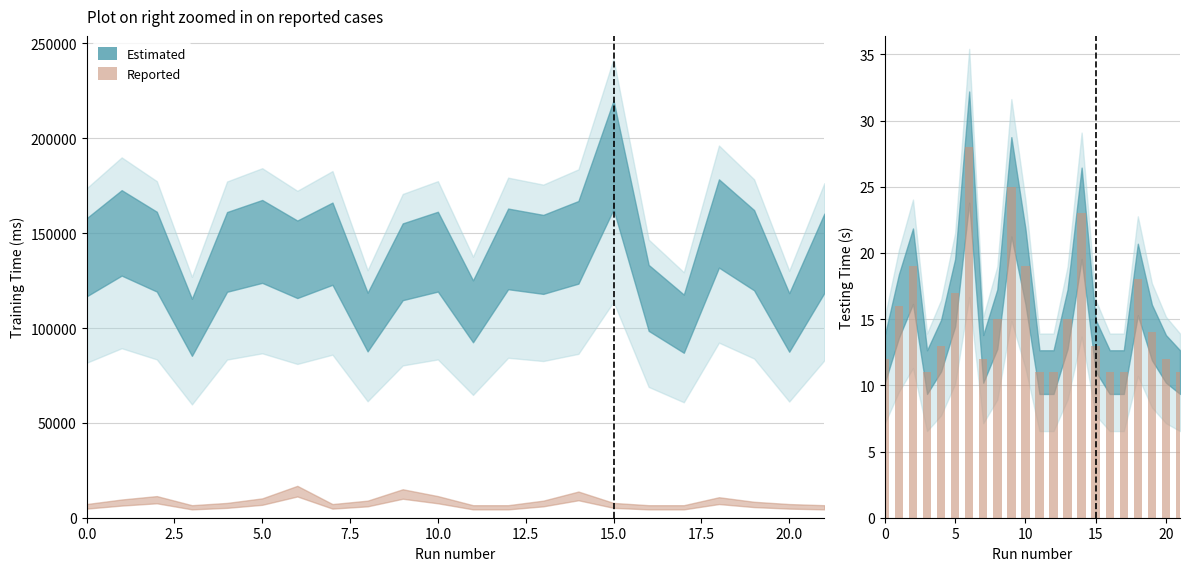

The chart shows a value of 9 at 19. True or false?

False